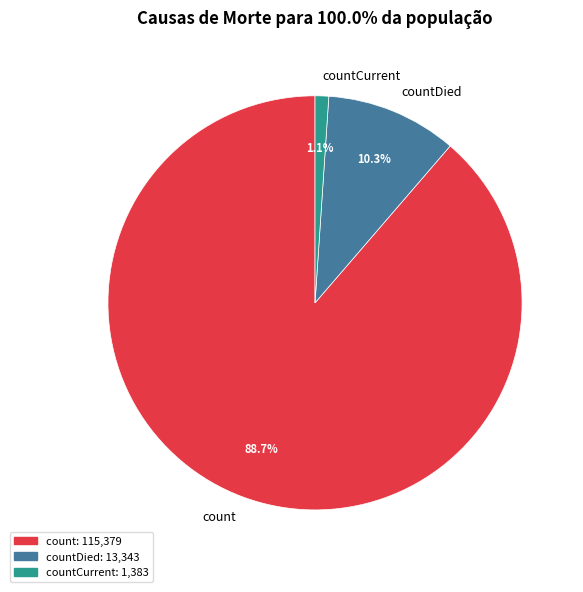

What is the majority slice?

count